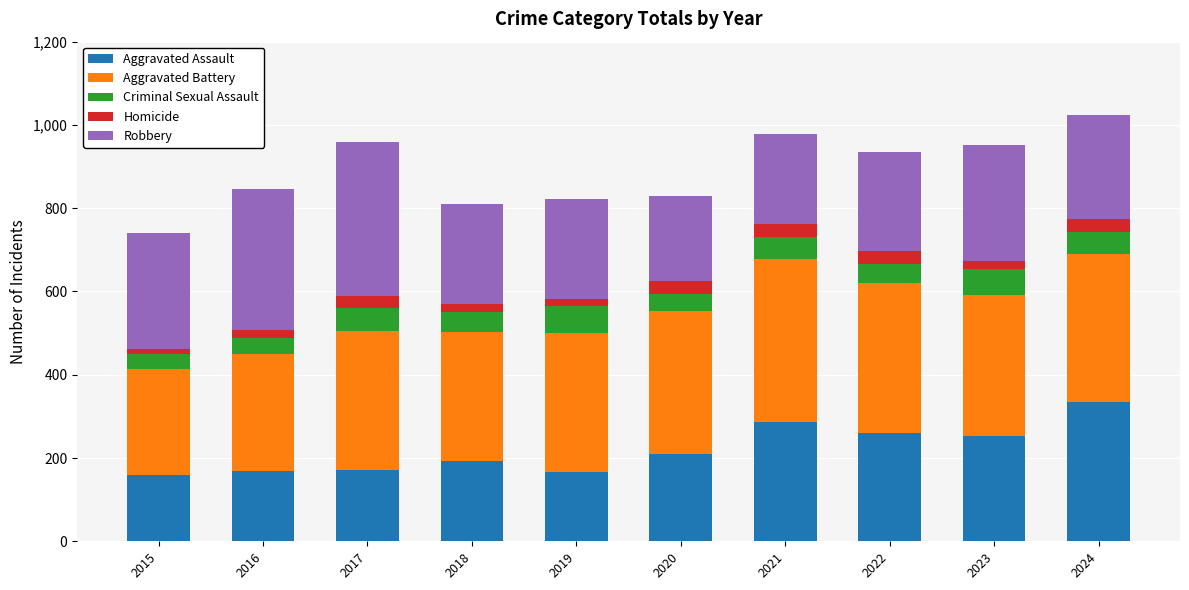

What is the total value across all series at 2021?

979